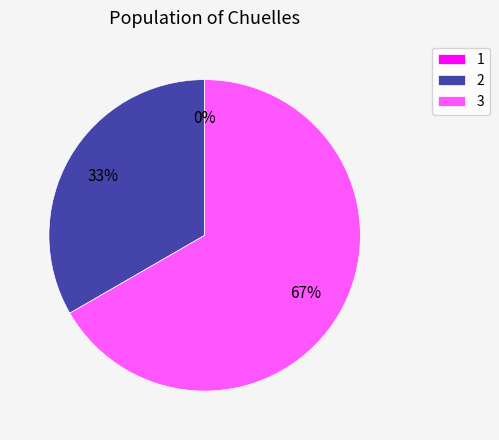

Which category has the smallest portion of the pie?

1